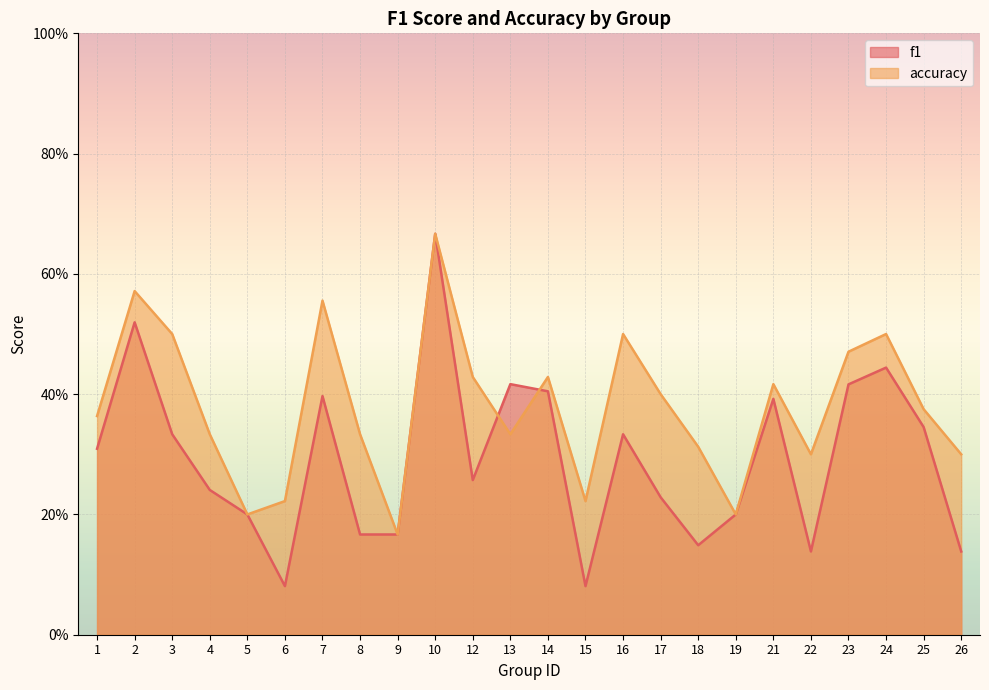

At 10, list the series in order from largest to smallest.

f1, accuracy